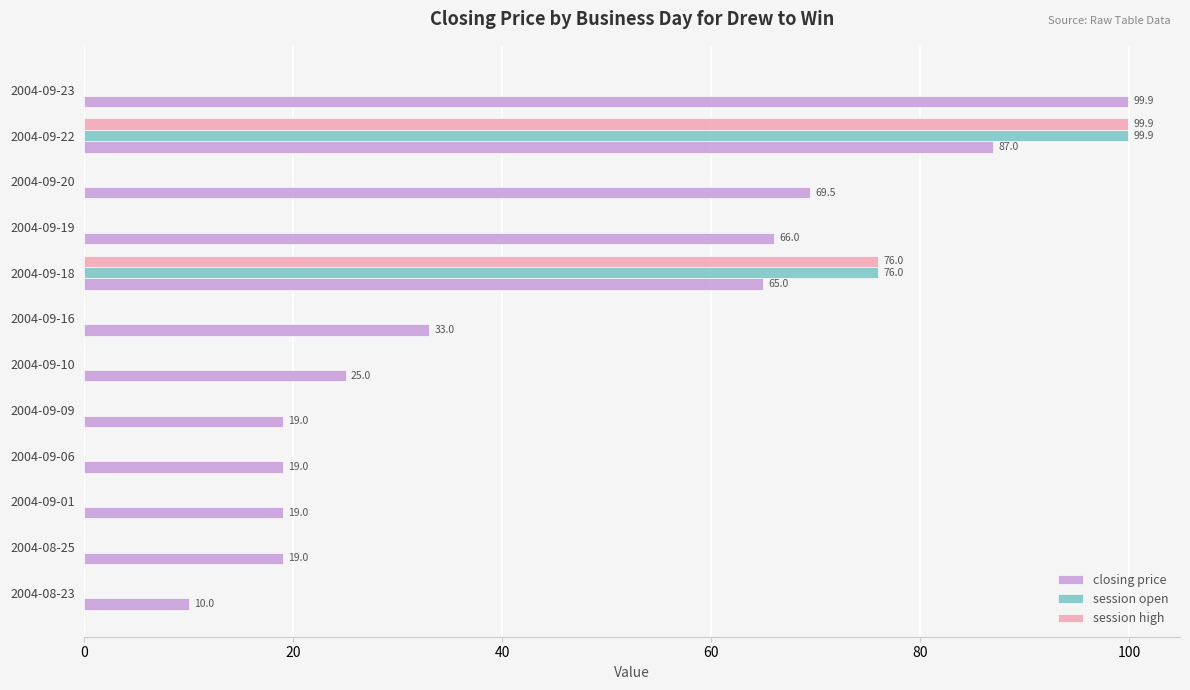

Which series changed the most between 2004-08-23 and 2004-09-16?

closing price